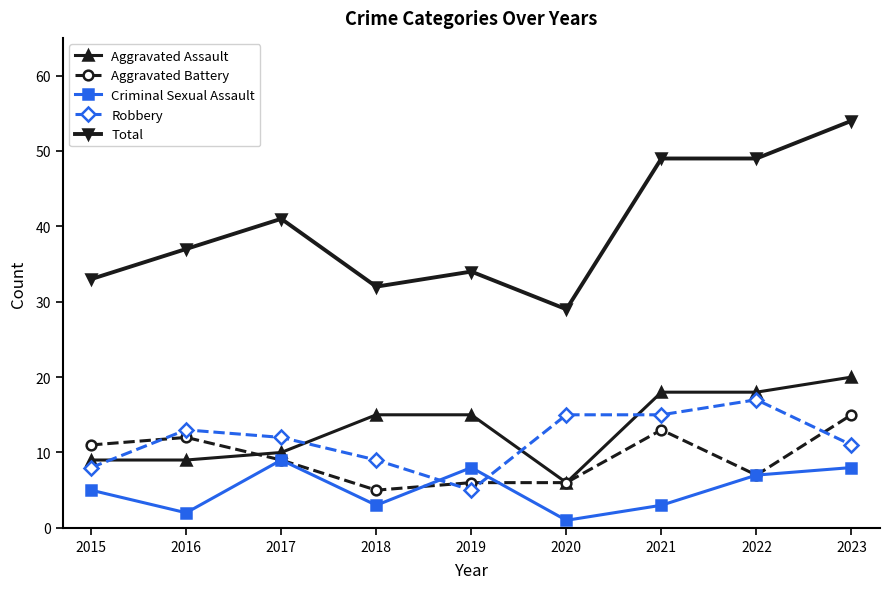

At how many categories does at least one series exceed 44?

3